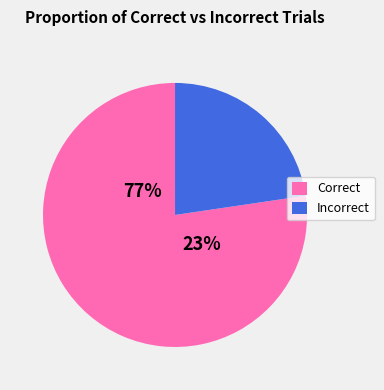

To the nearest percent, what is the average slice percentage?

50%